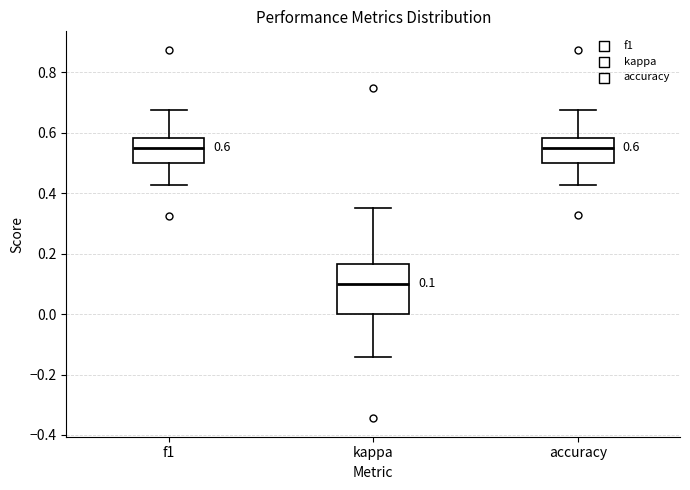

Which box is the tallest, from its lower edge to its upper edge?

kappa